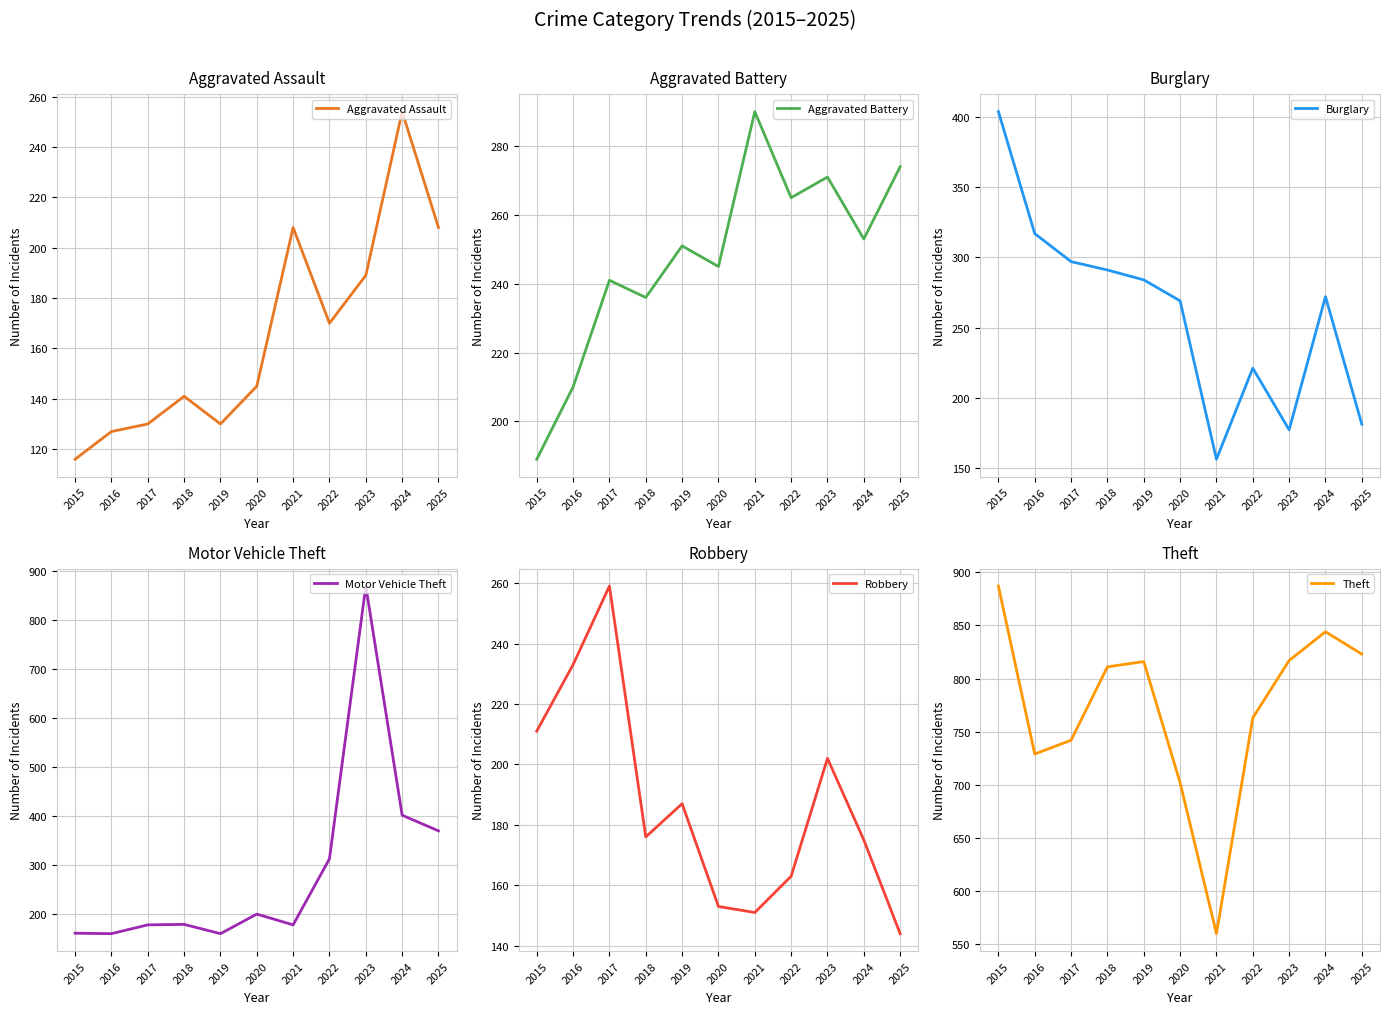

What is the sum of all Robbery values?

2054